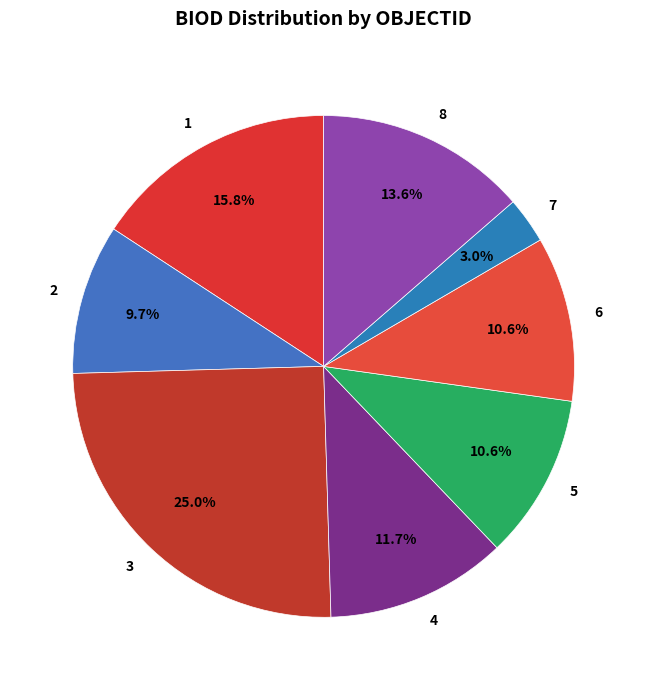

Is it true that 1 is 16% of the pie?

True